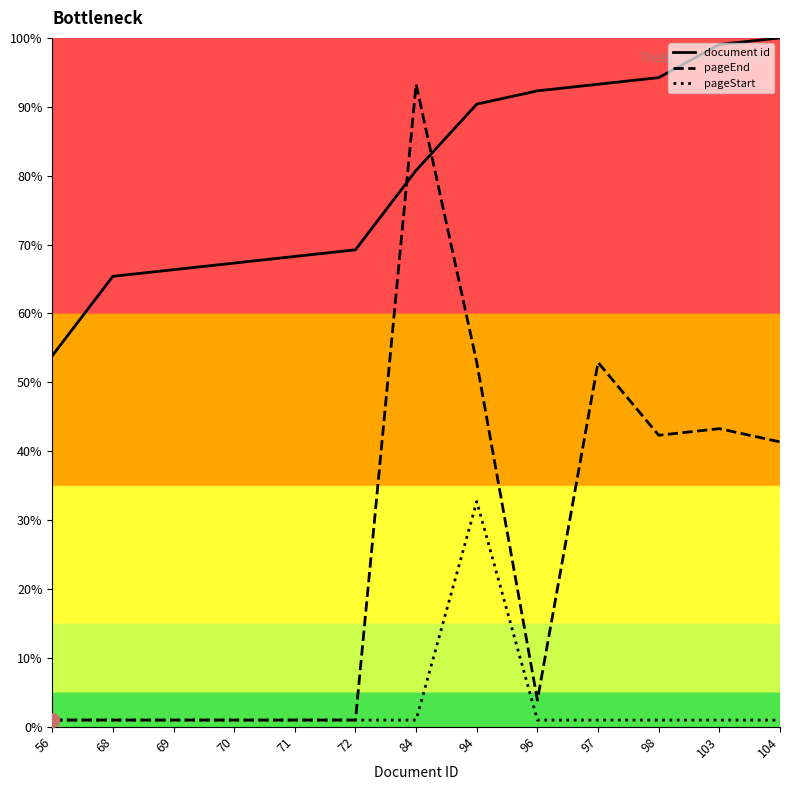

Which series has the largest total across all categories?

document id